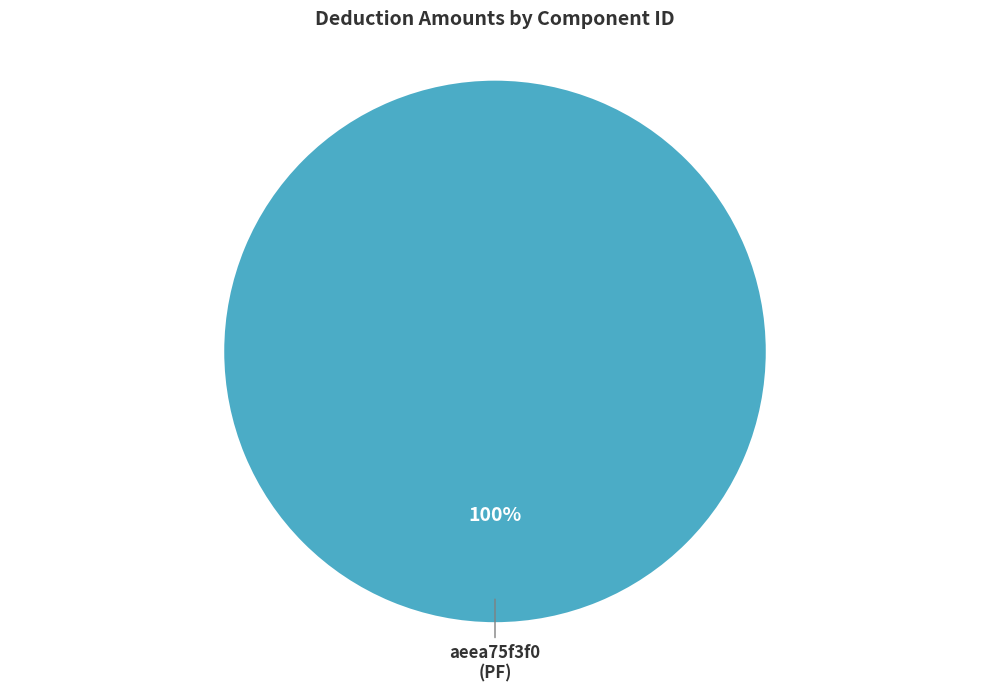

Is there a majority slice in this chart?

Yes